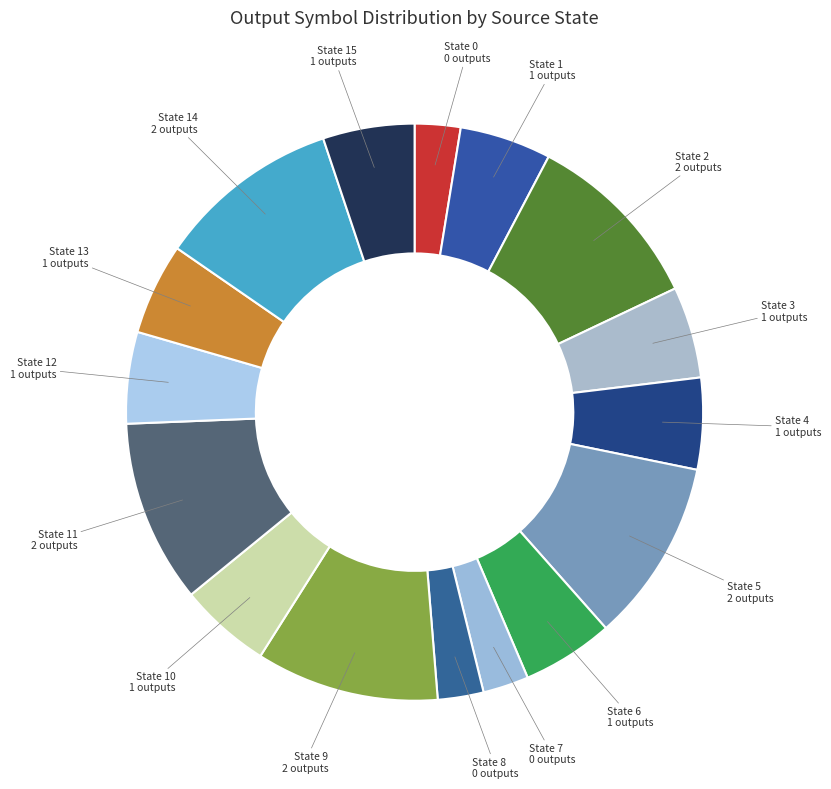

How many segments does this pie chart have?

16